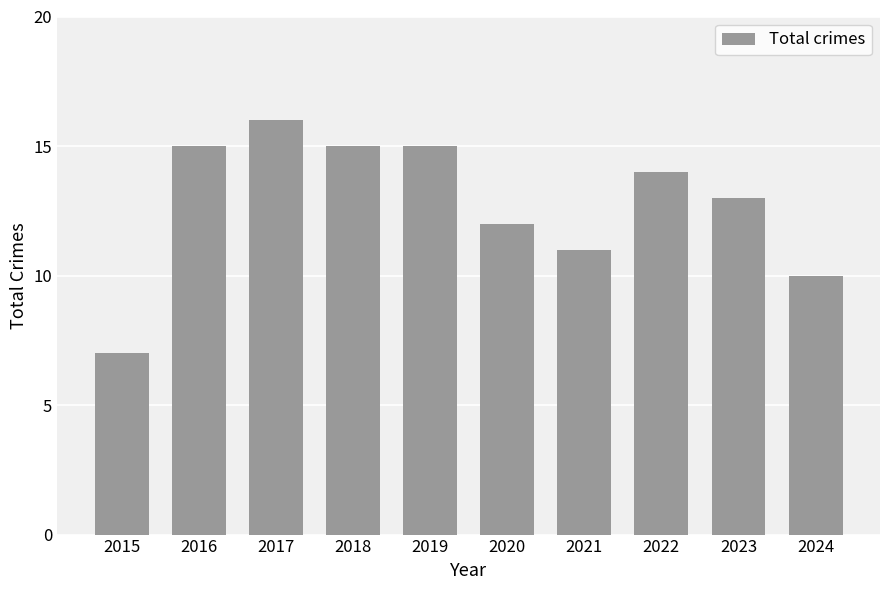

What is the ratio of the value at 2023 to the value at 2024?

1.3